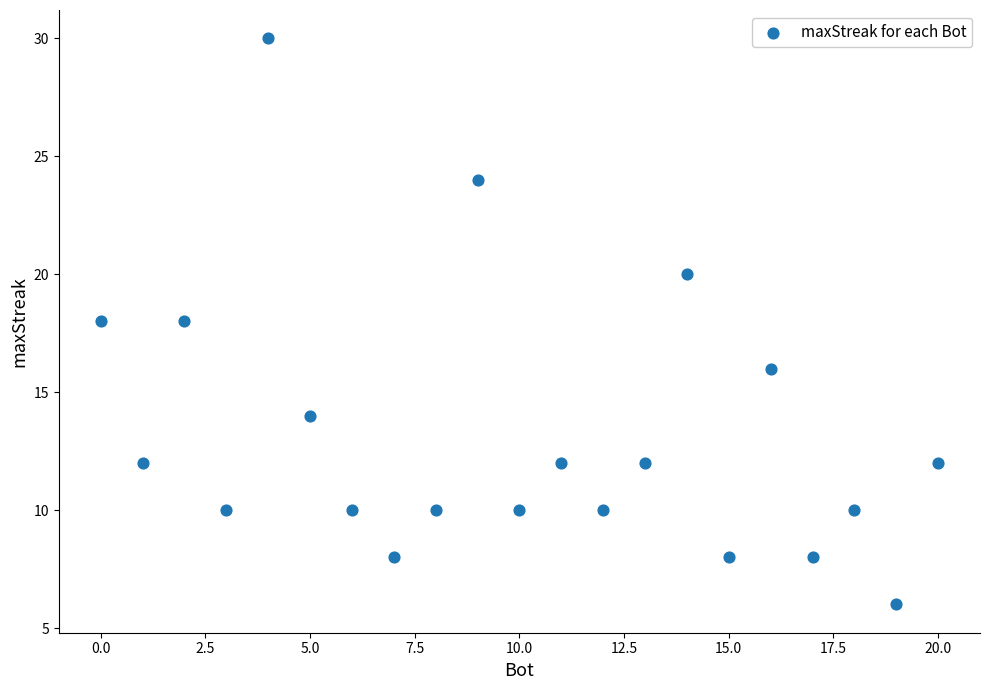

What is the range of X values (max minus min)?

20